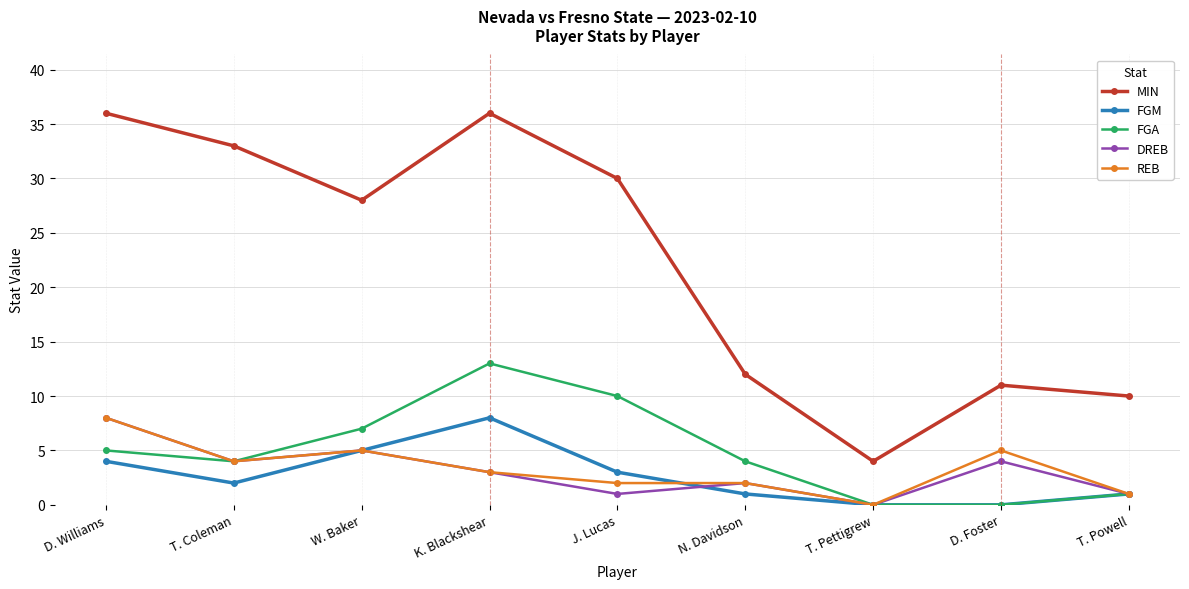

True or false: REB has a value of 3 at K. Blackshear.

True